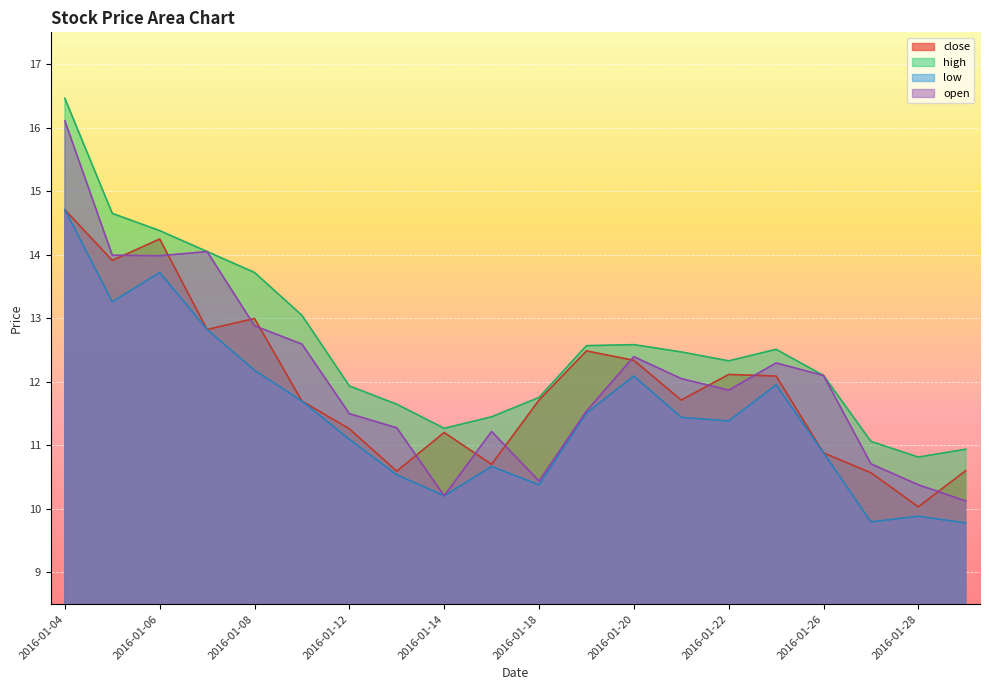

Rank the series at 2016-01-13 from highest to lowest value.

high, open, close, low